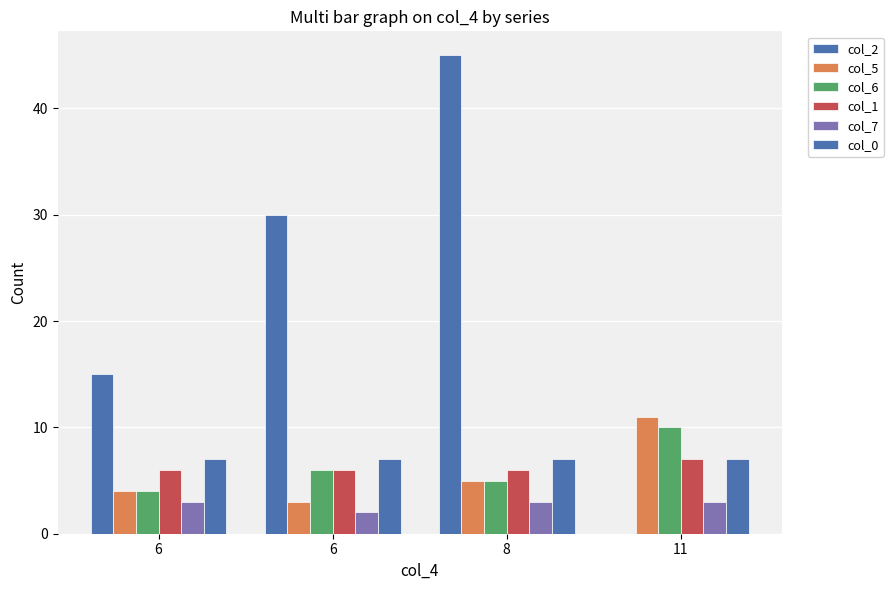

Count the number of data series in this chart.

6